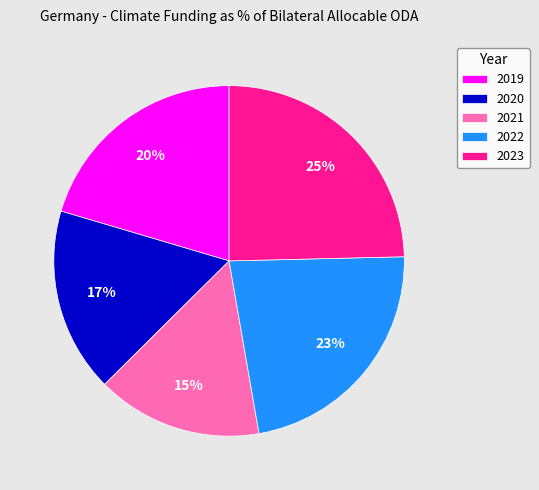

Which has a higher value, 2020 or 2022?

2022